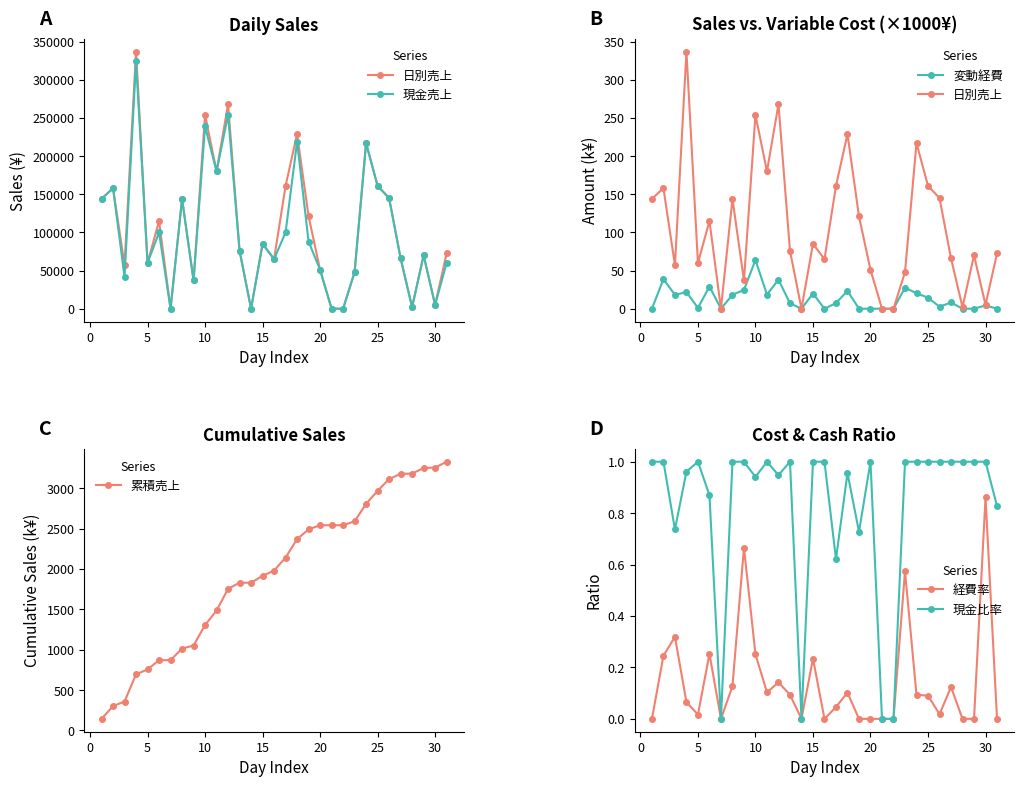

What is the minimum value for 累積売上?

144.0